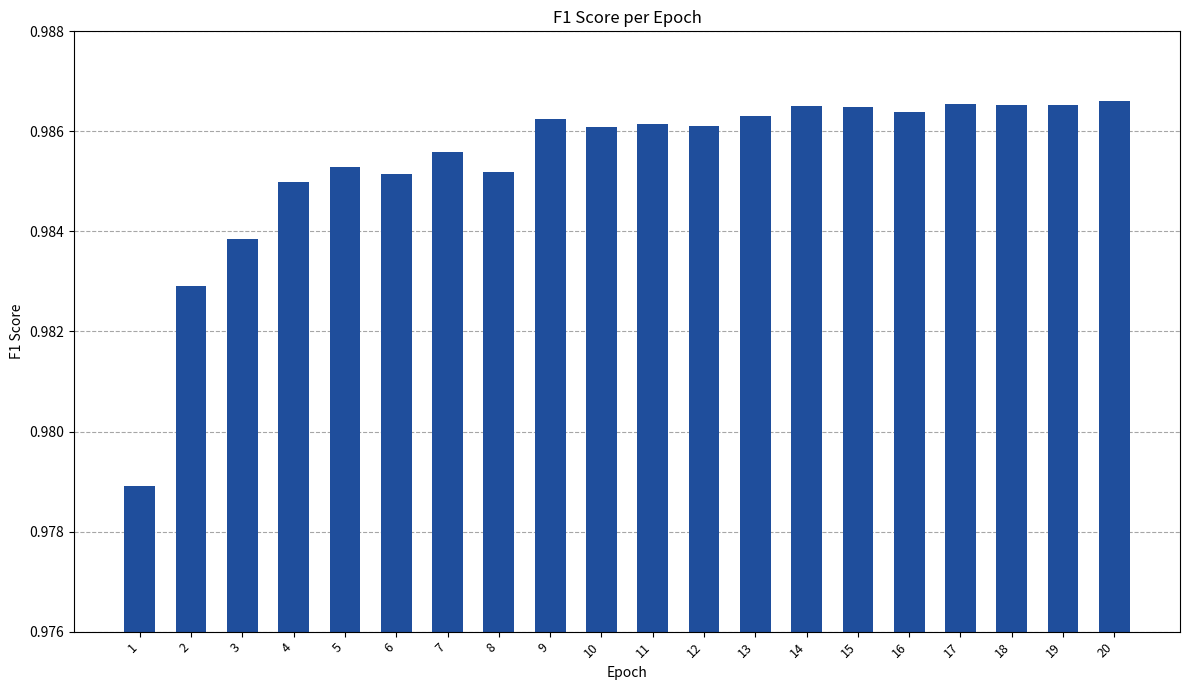

At which category does the chart reach its minimum across all series?

1